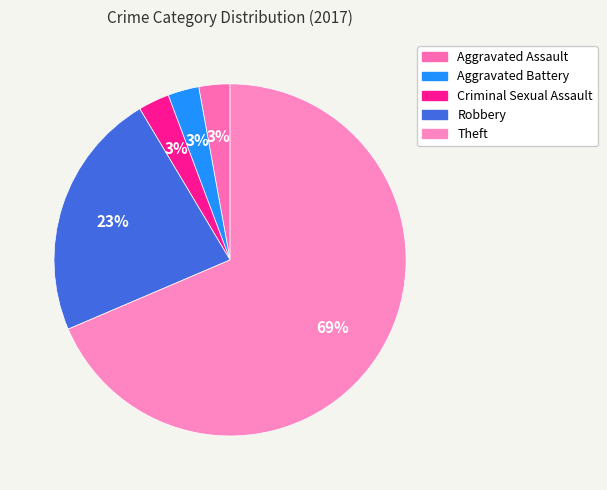

To the nearest percent, what is the combined percentage of Criminal Sexual Assault and Aggravated Assault?

6%